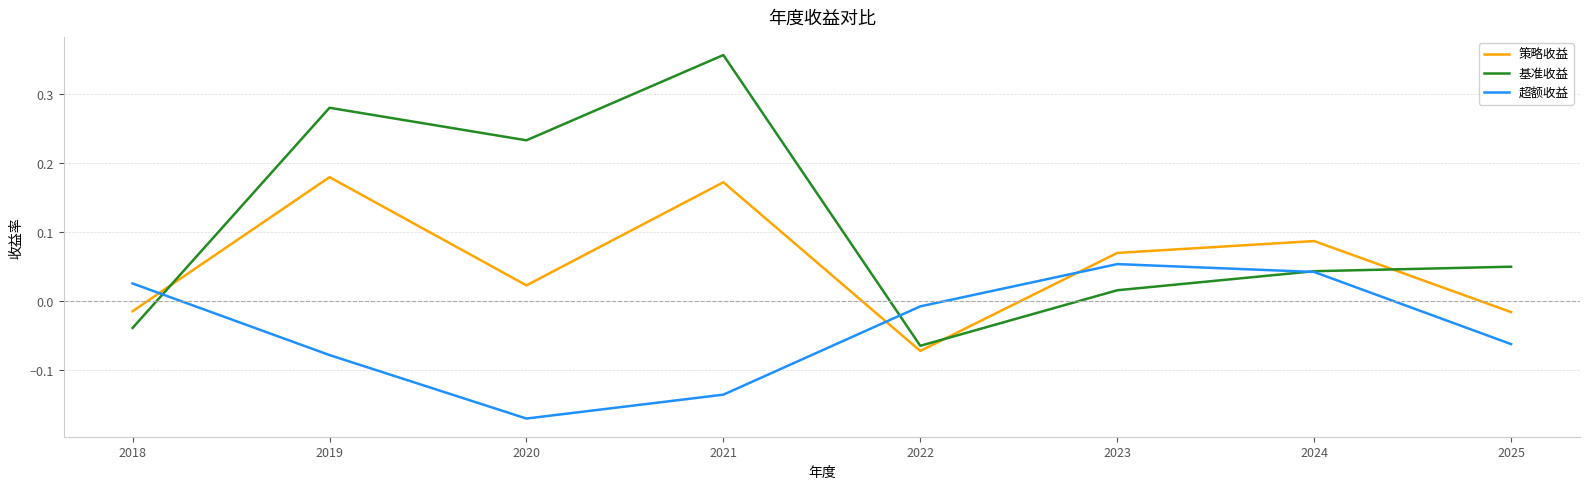

Which category has the highest value in the 超额收益 series?

2023